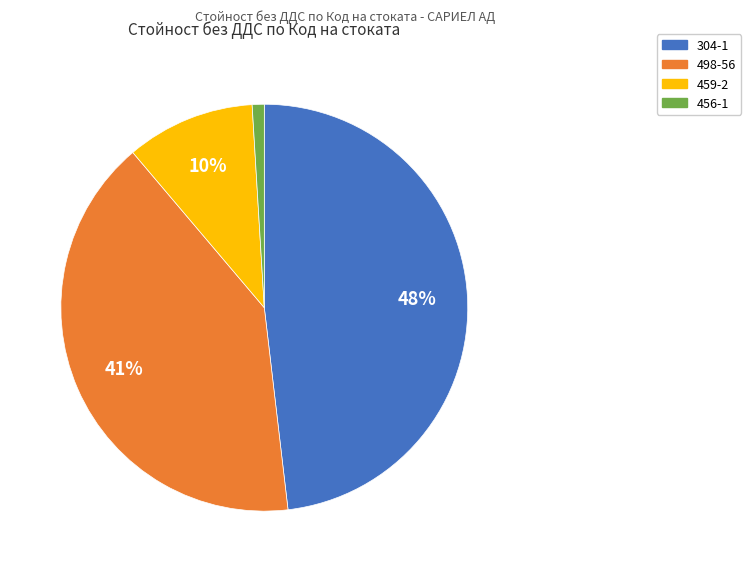

How many slices are in this pie chart?

4